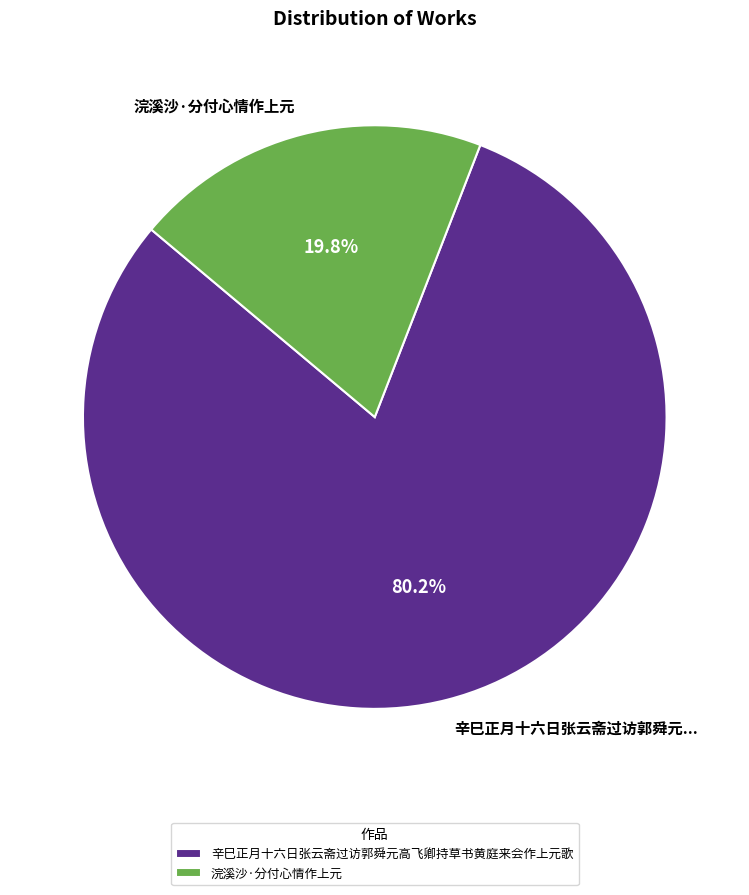

Which slice is the largest?

辛巳正月十六日张云斋过访郭舜元高飞卿持草书黄庭来会作上元歌